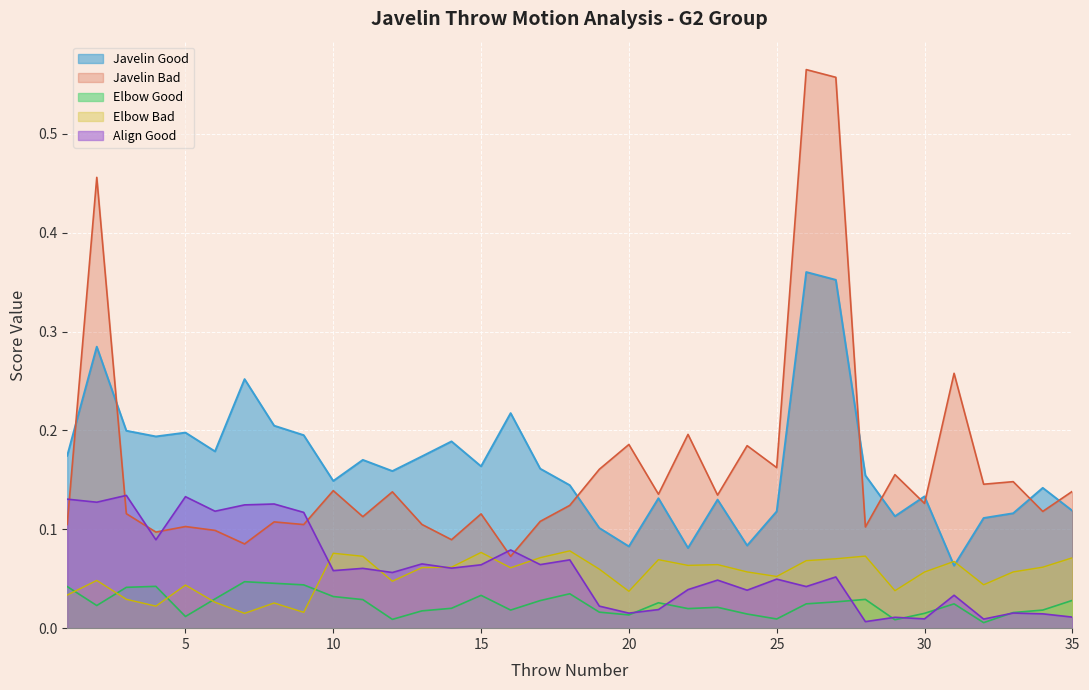

Where is Javelin Good nearest to the value 0?

31